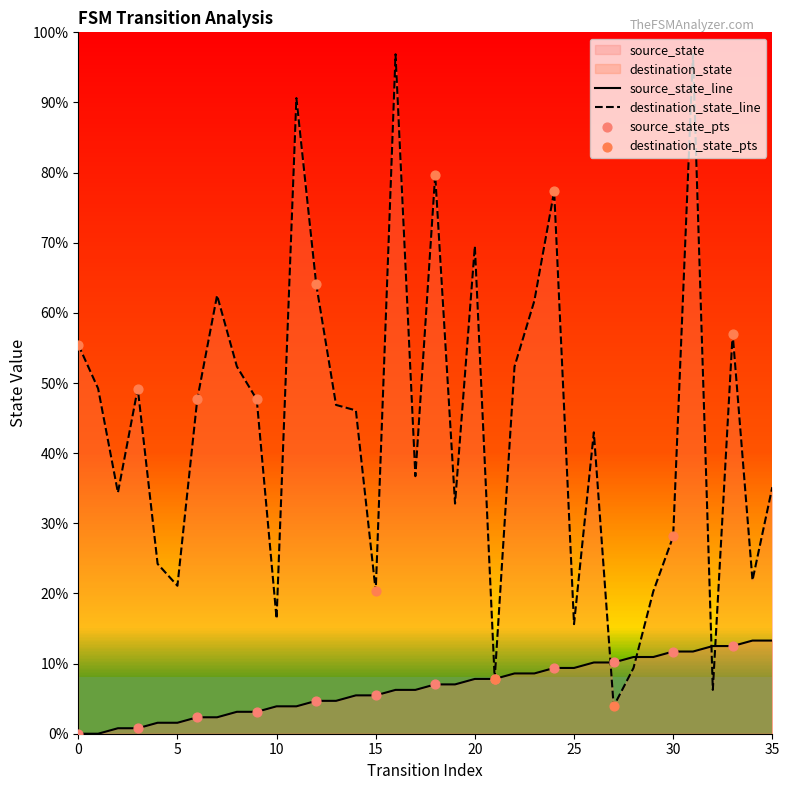

Which series contains the lowest Y value?

source_state